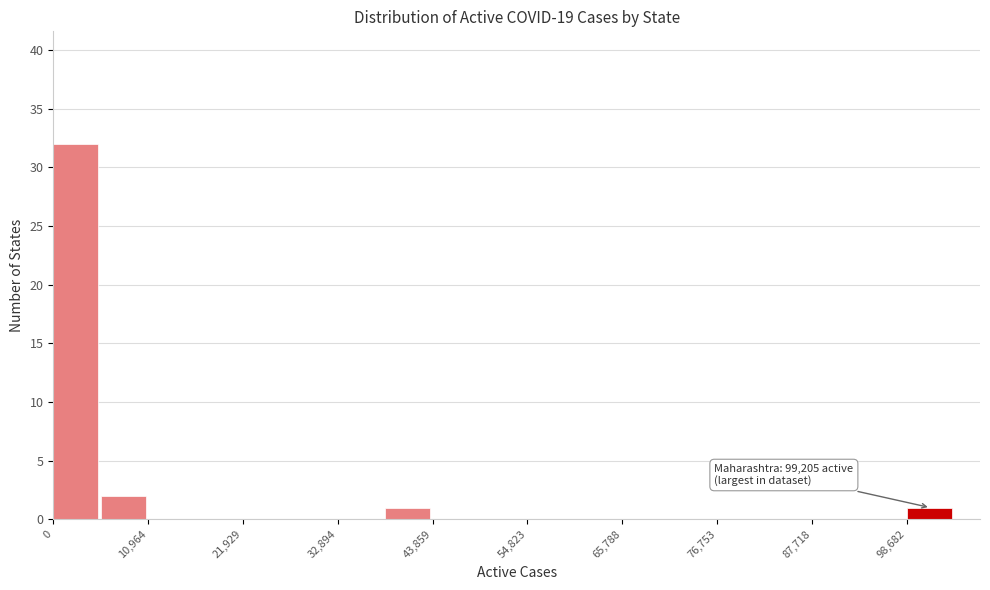

Around what value on the x-axis is the tallest bar? Give the approximate position of its centre, as read against the axis.

2000